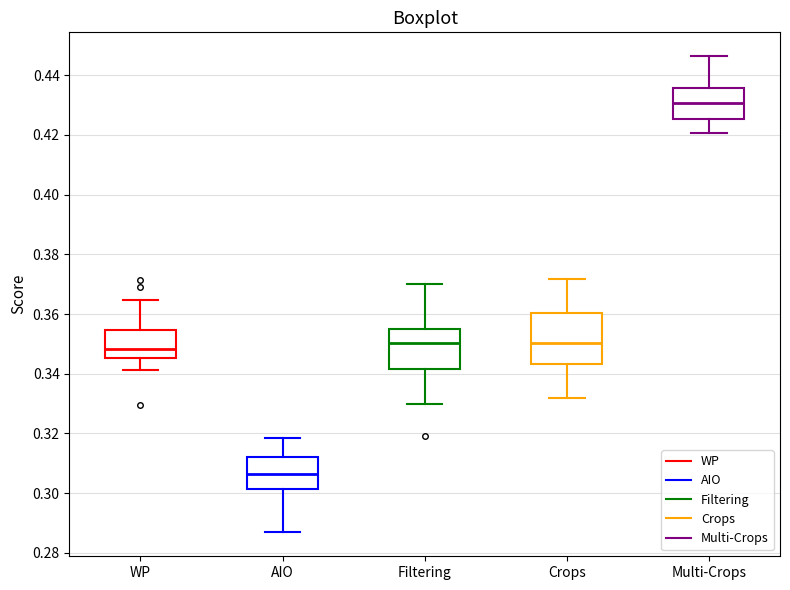

Which box has the lowest median line?

AIO